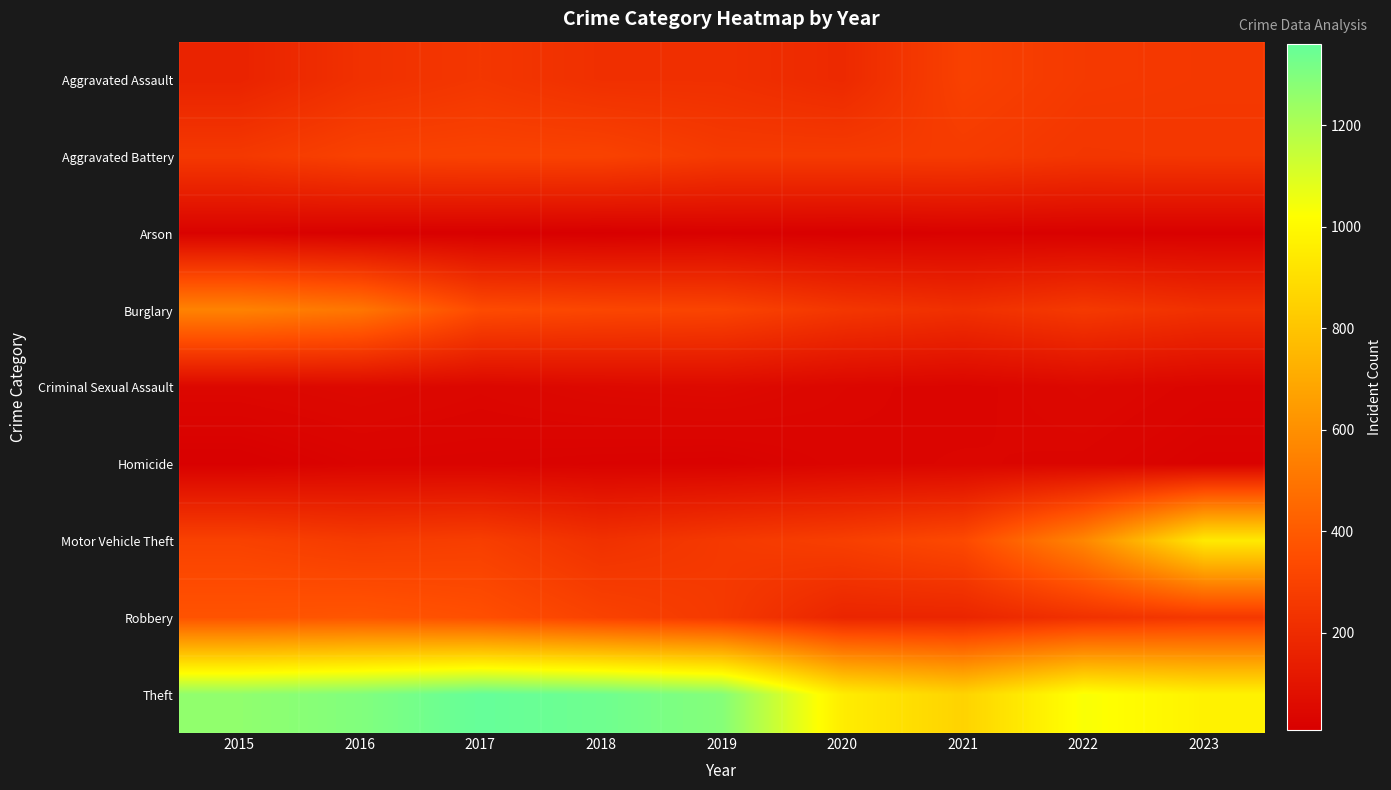

Reading left to right, list all the values displayed in this chart.

Aggravated Assault: 2015=164	2016=225	2017=251	2018=220	2019=220	2020=192	2021=295	2022=264	2023=258
Aggravated Battery: 2015=259	2016=298	2017=303	2018=302	2019=267	2020=268	2021=270	2022=249	2023=252
Arson: 2015=22	2016=14	2017=12	2018=8	2019=16	2020=12	2021=18	2022=15	2023=14
Burglary: 2015=552	2016=505	2017=339	2018=319	2019=308	2020=250	2021=220	2022=263	2023=225
Criminal Sexual Assault: 2015=43	2016=51	2017=41	2018=51	2019=55	2020=40	2021=33	2022=47	2023=34
Homicide: 2015=13	2016=28	2017=27	2018=23	2019=21	2020=34	2021=38	2022=35	2023=22
Motor Vehicle Theft: 2015=299	2016=272	2017=285	2018=225	2019=262	2020=287	2021=332	2022=569	2023=943
Robbery: 2015=372	2016=381	2017=356	2018=302	2019=263	2020=174	2021=175	2022=227	2023=257
Theft: 2015=1263	2016=1297	2017=1359	2018=1337	2019=1288	2020=954	2021=856	2022=1033	2023=974